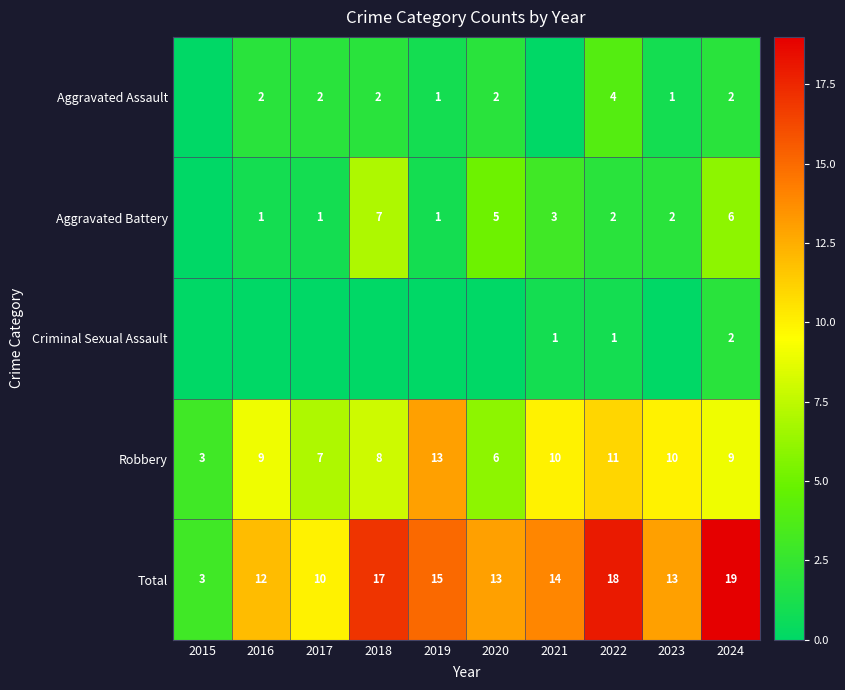

Which category has the highest value in the Total series?

2024